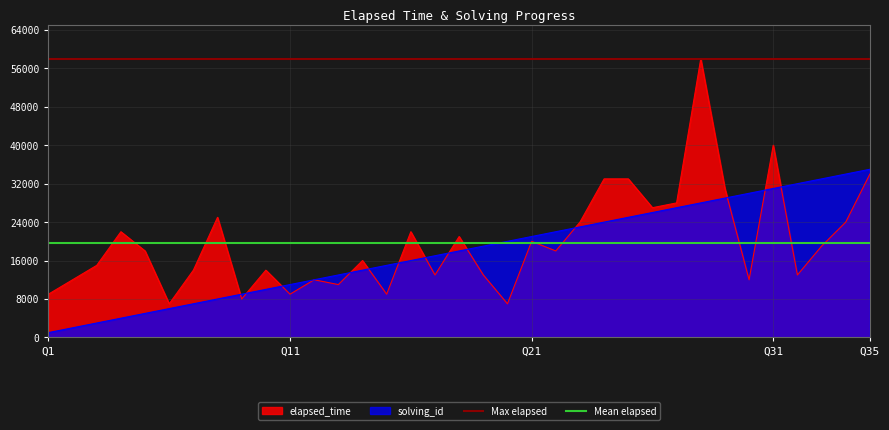

The value of elapsed_time at Q21 is 20000. True or false?

True